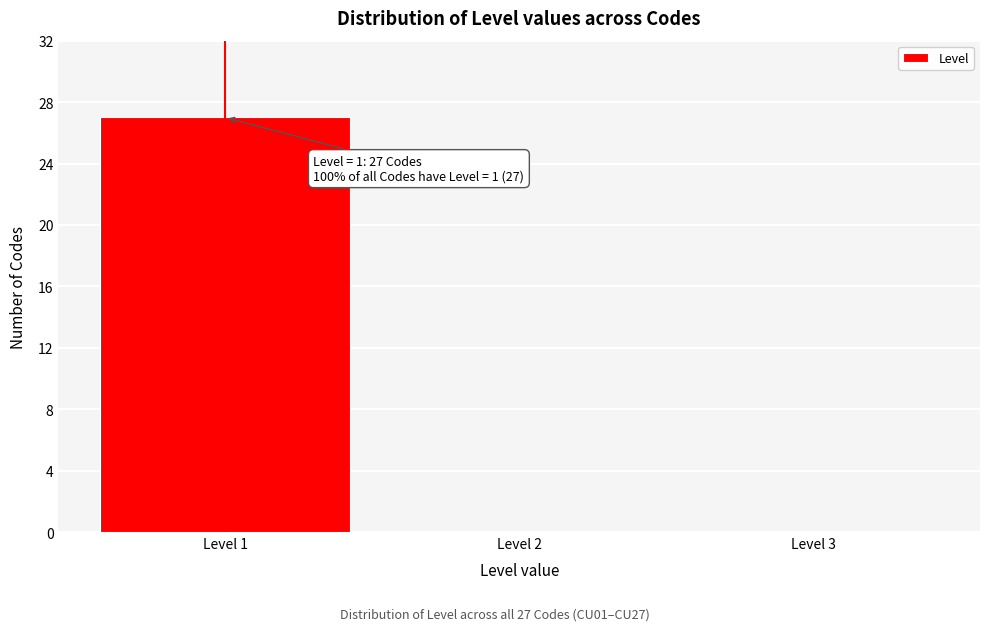

Which range on the x-axis has the tallest bar?

0.5 to 1.5